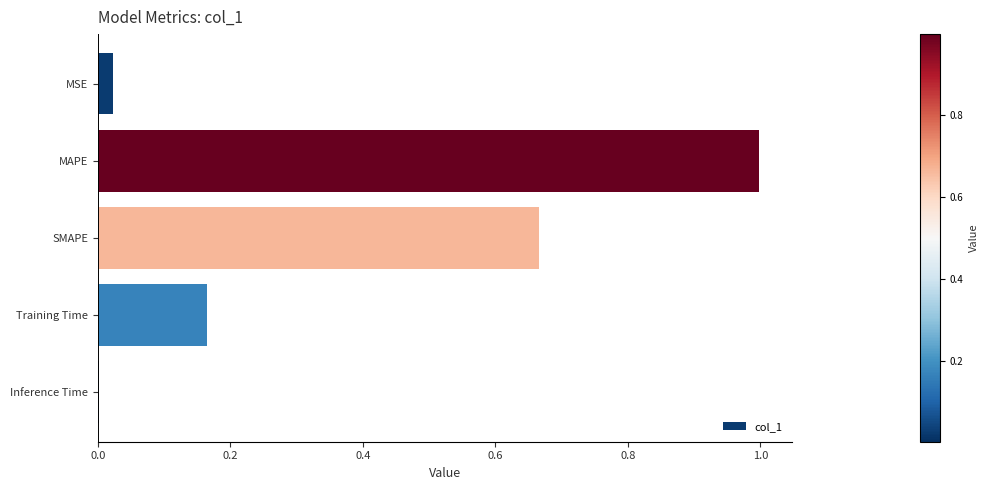

What is the average value?

0.4